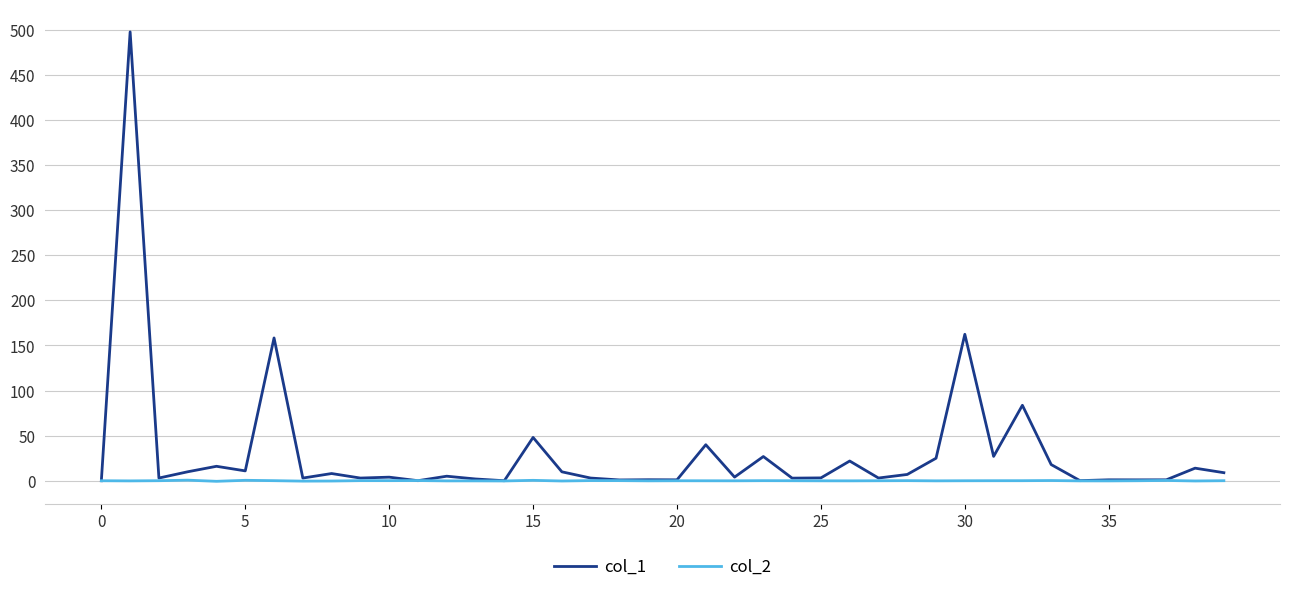

Which series has the largest range (max minus min)?

col_1